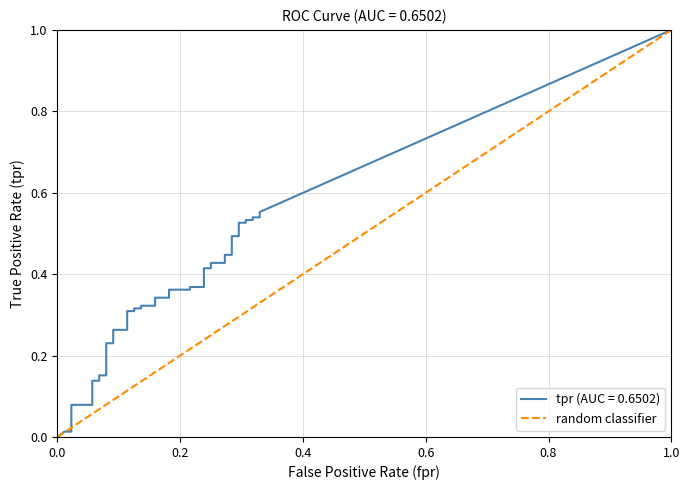

True or false: the data shows 1 at 0.0.

False